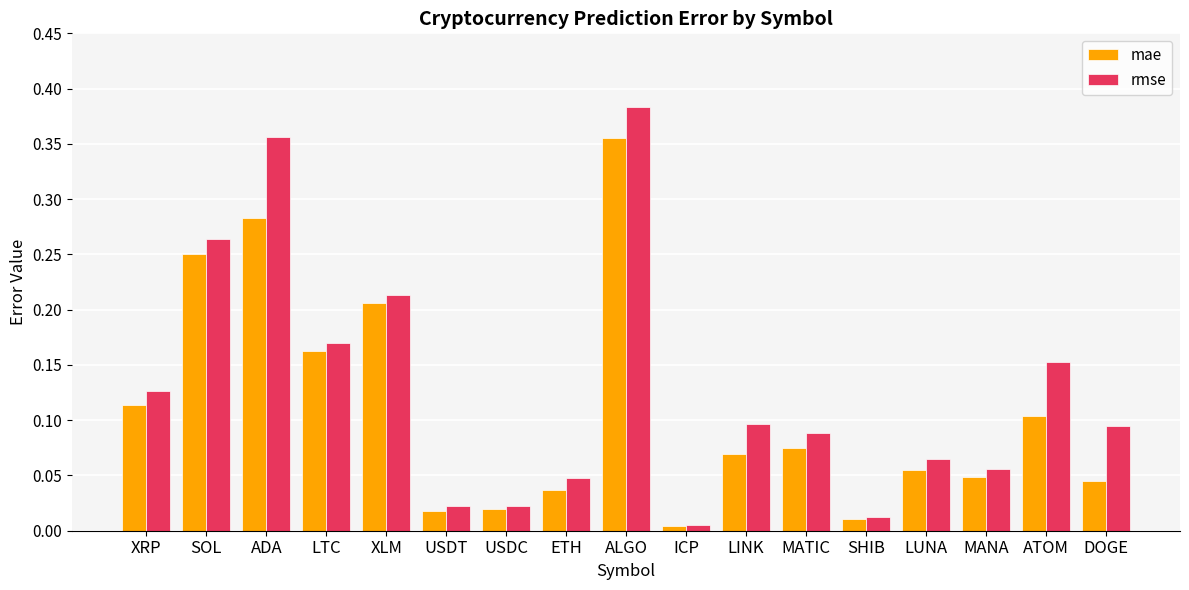

Rank the series by their average value, from highest to lowest.

rmse, mae